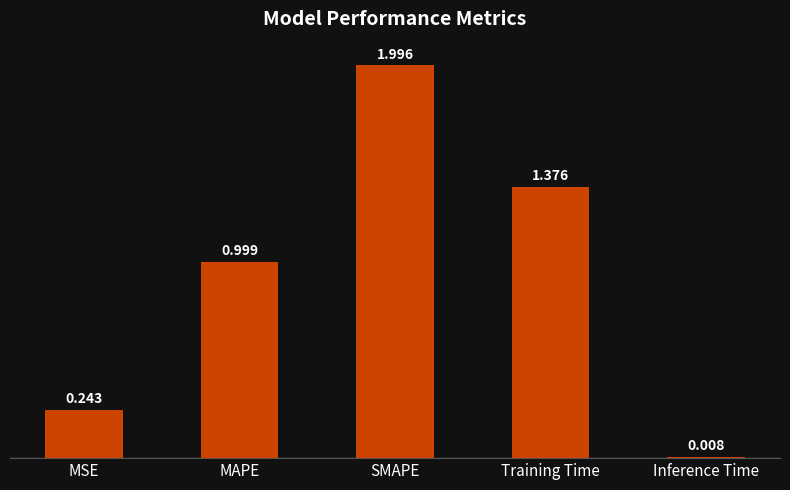

Which label corresponds to the largest value in the chart?

SMAPE